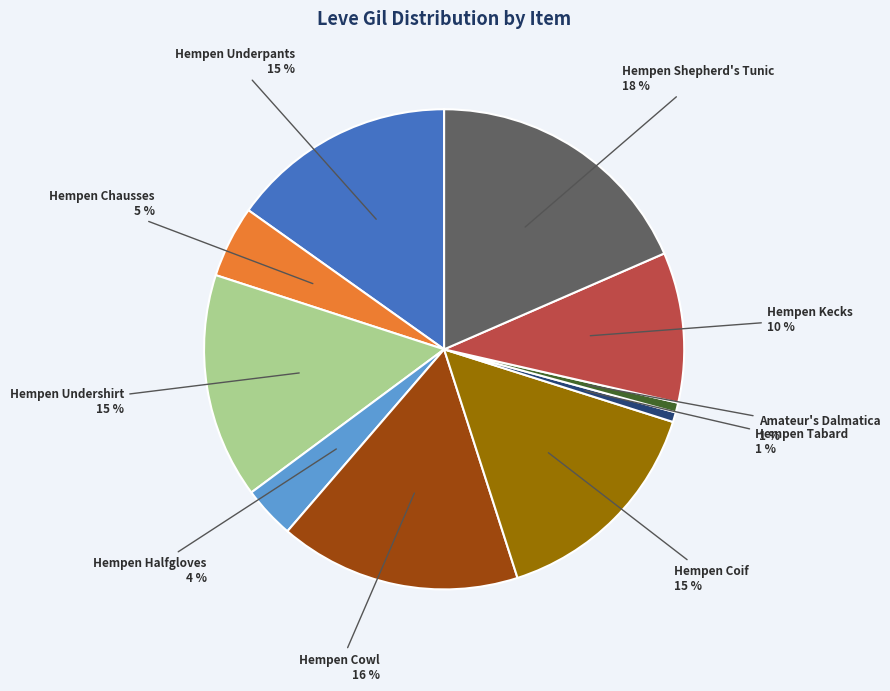

Count the number of slices in the pie.

10